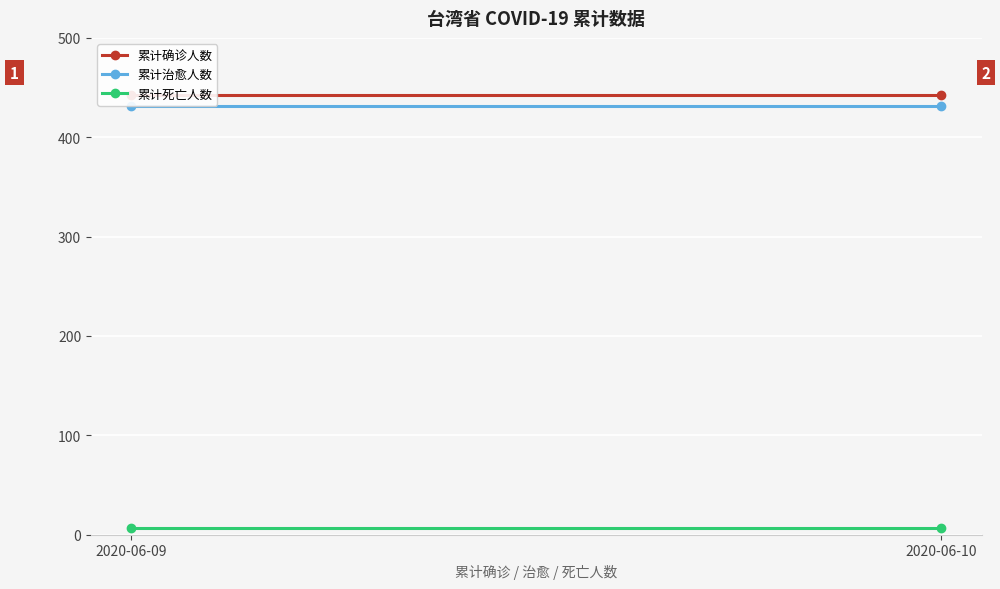

What is the spread (max minus min) of values at 2020-06-09?

436